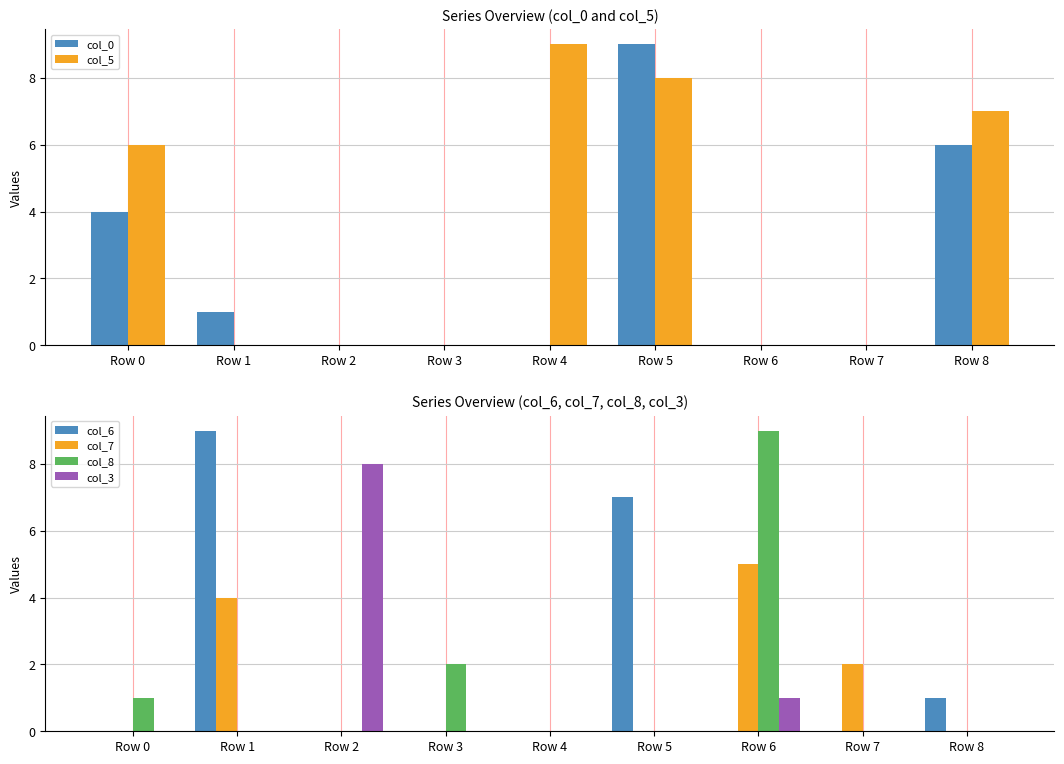

List the labels in order of col_7 value, largest first.

Row 6, Row 1, Row 7, Row 0, Row 2, Row 3, Row 4, Row 5, Row 8